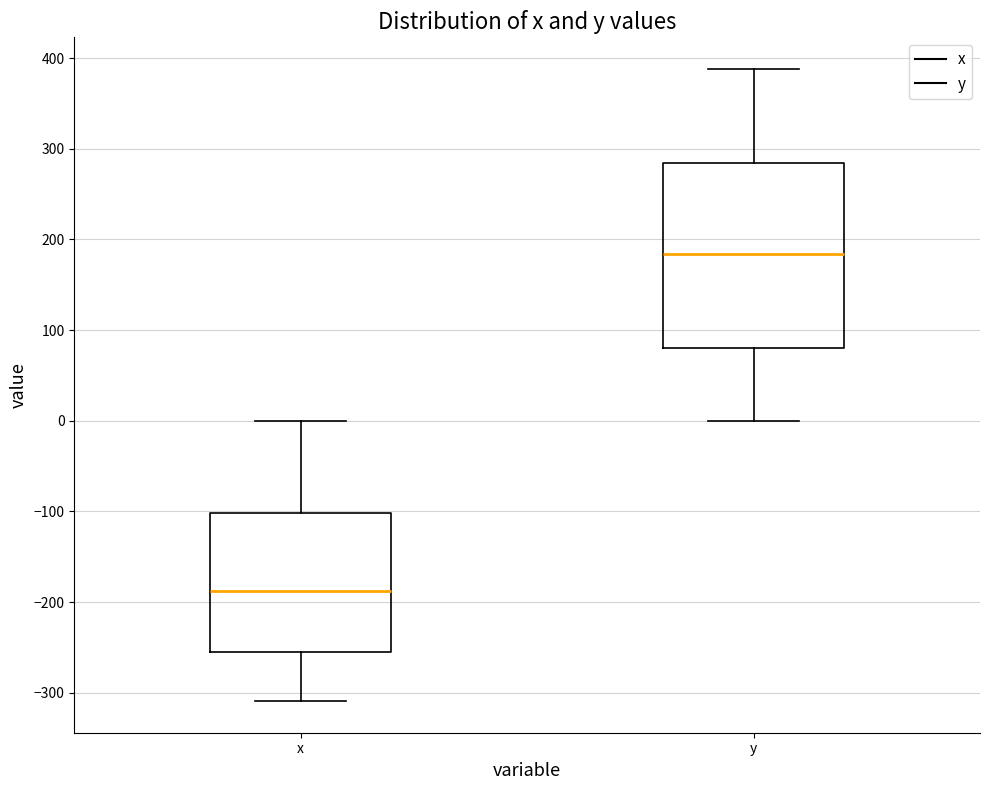

Which box's median line is the highest?

y